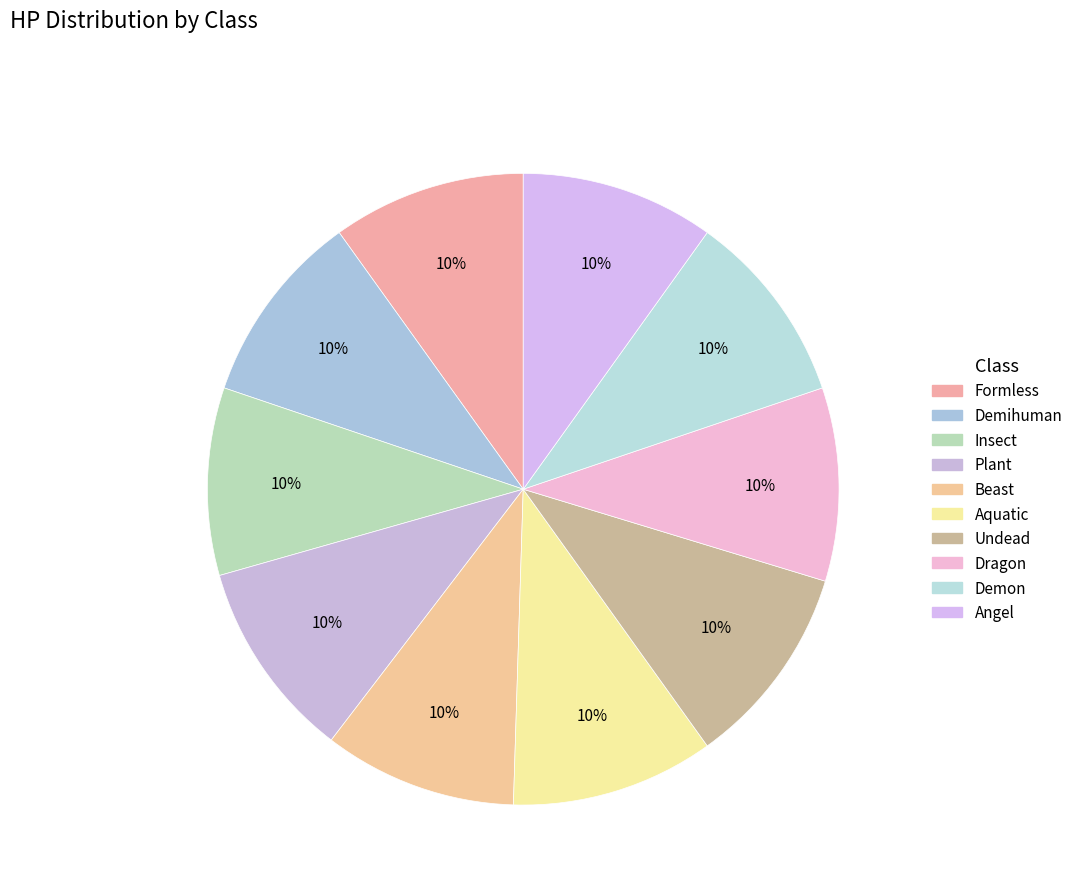

To the nearest percent, what is the average slice percentage?

10%